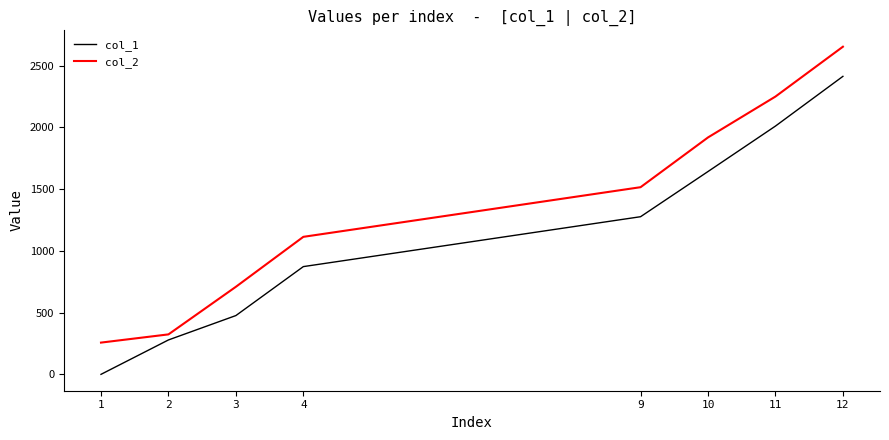

Is it true that col_1 equals -746.7 at 1?

False